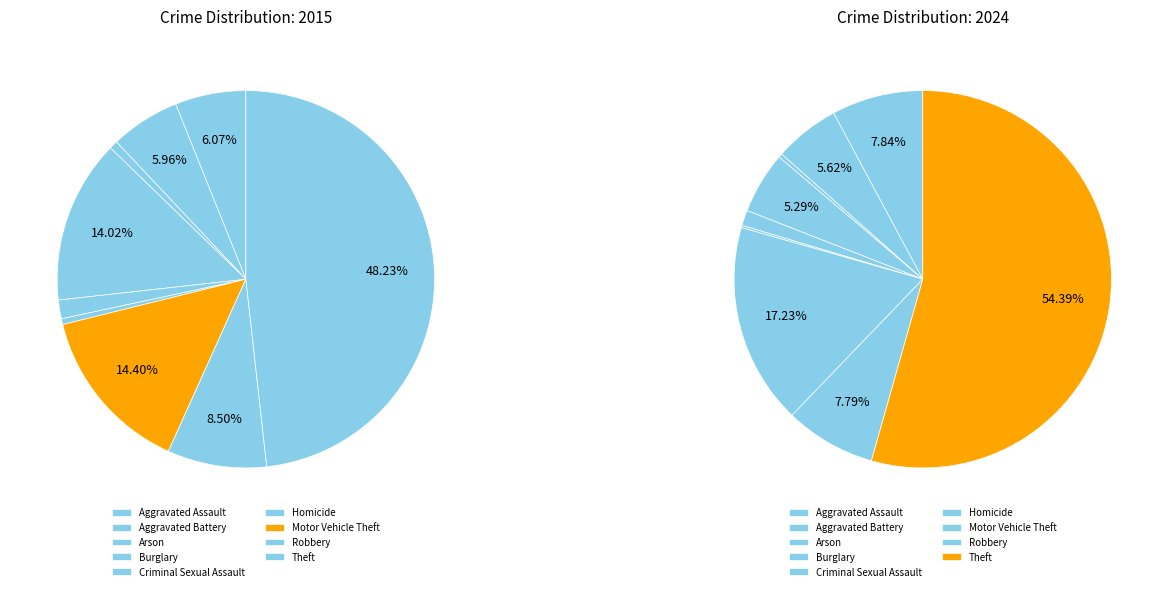

To the nearest percent, what is the average slice percentage?

11%